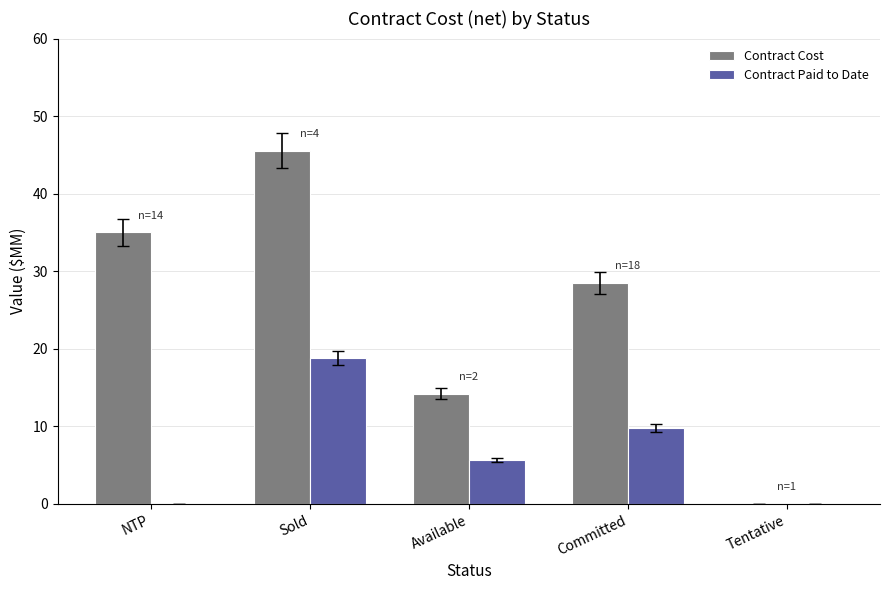

At which category is the sum across all series the highest?

Sold